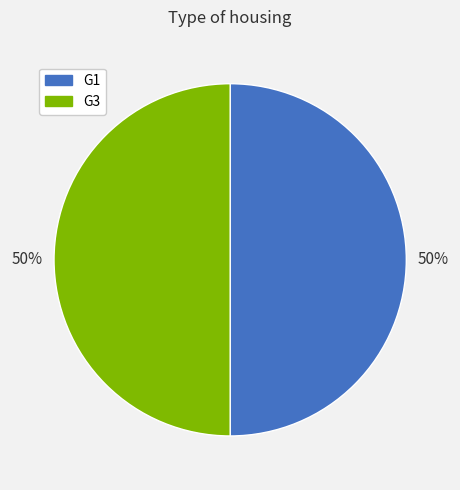

Do G1 and G3 together represent more than half of the pie?

Yes